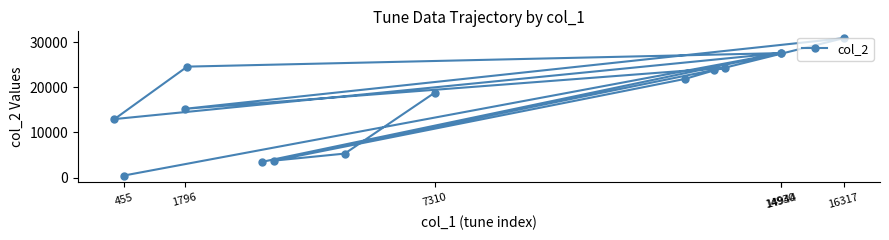

How many interior local peaks (higher than both neighbors) does the data have?

4